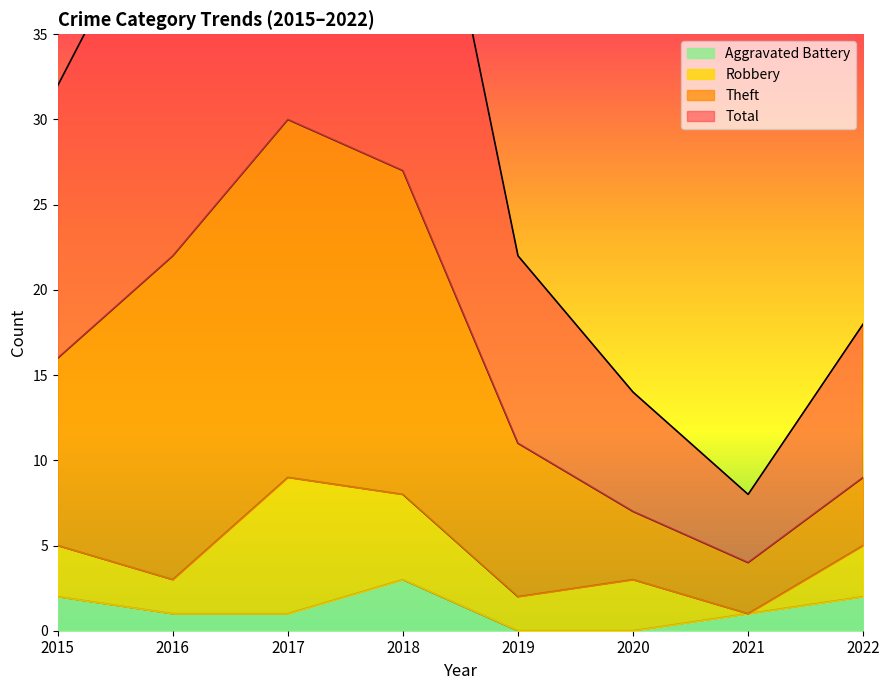

True or false: Aggravated Battery has more than 2 points higher than both neighbors.

False